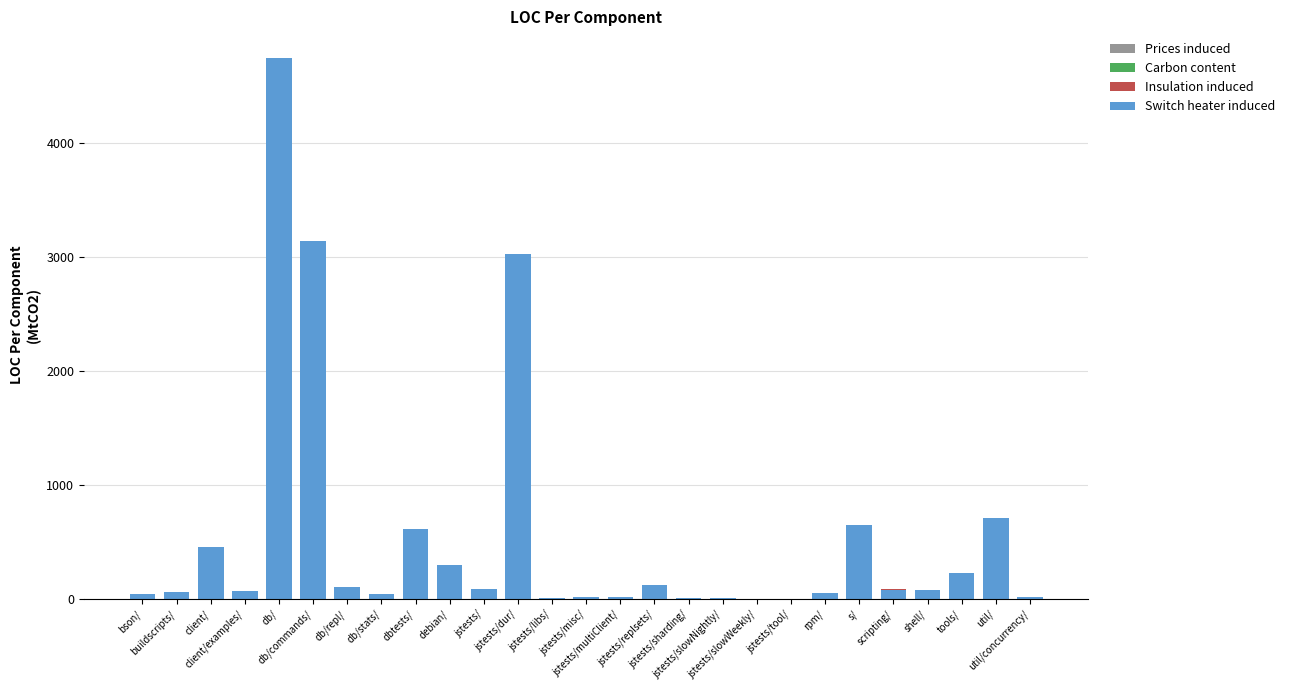

Count the number of data series in this chart.

4